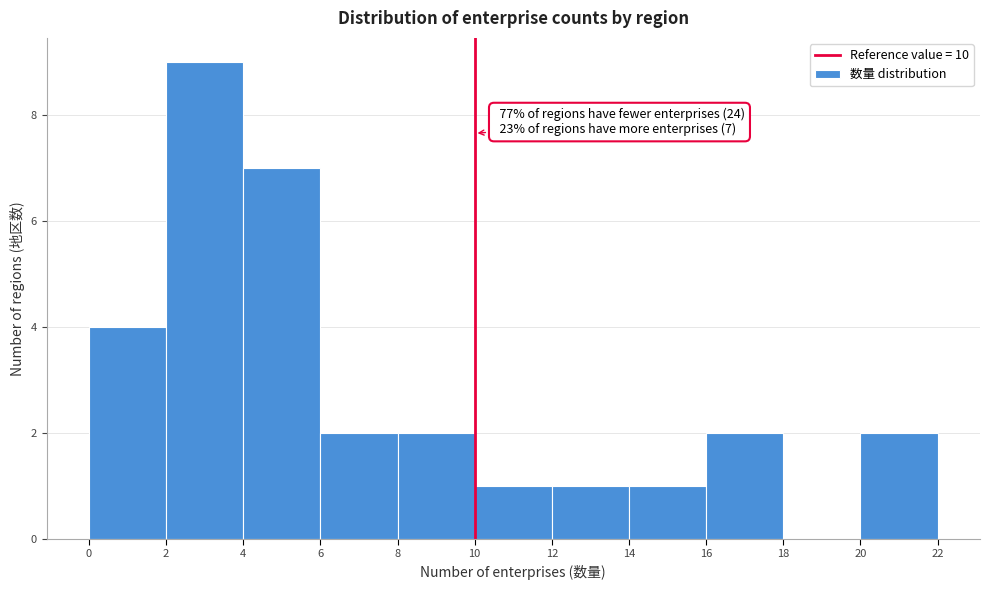

Which range on the x-axis has the tallest bar?

2 to 4